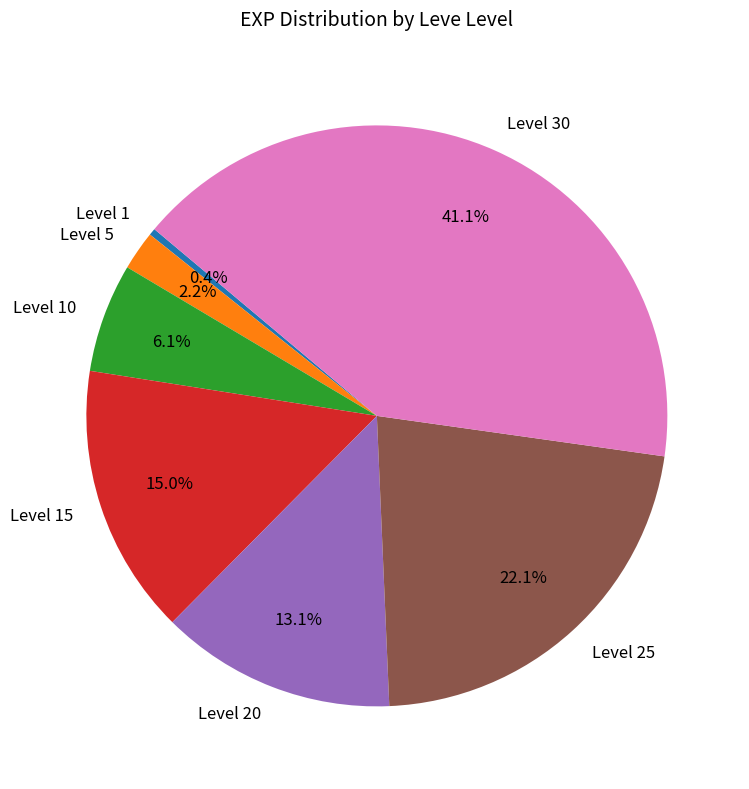

Does Level 15 account for over 50% of the chart?

No